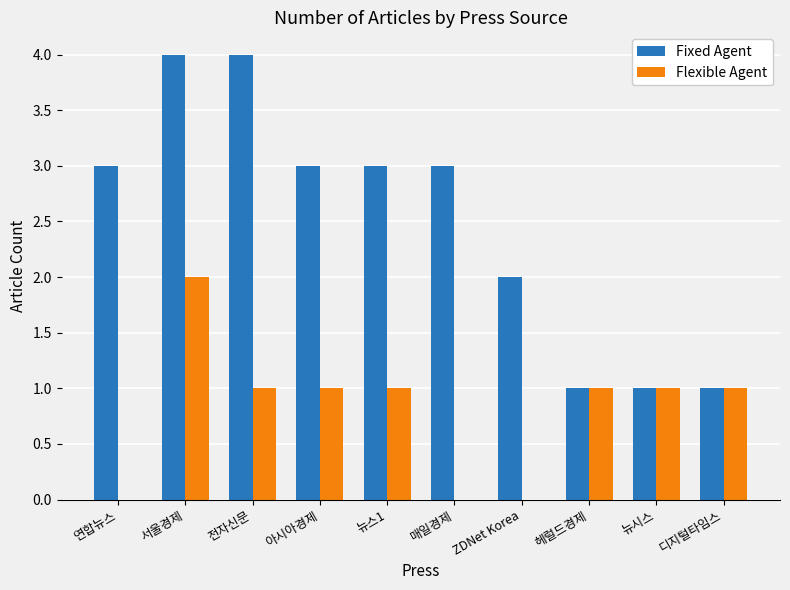

Count the Flexible Agent values in the range 0 to 1.

9